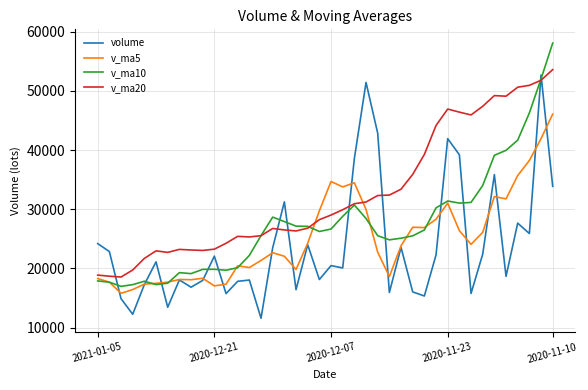

True or false: v_ma5 and v_ma20 cross at least once.

True